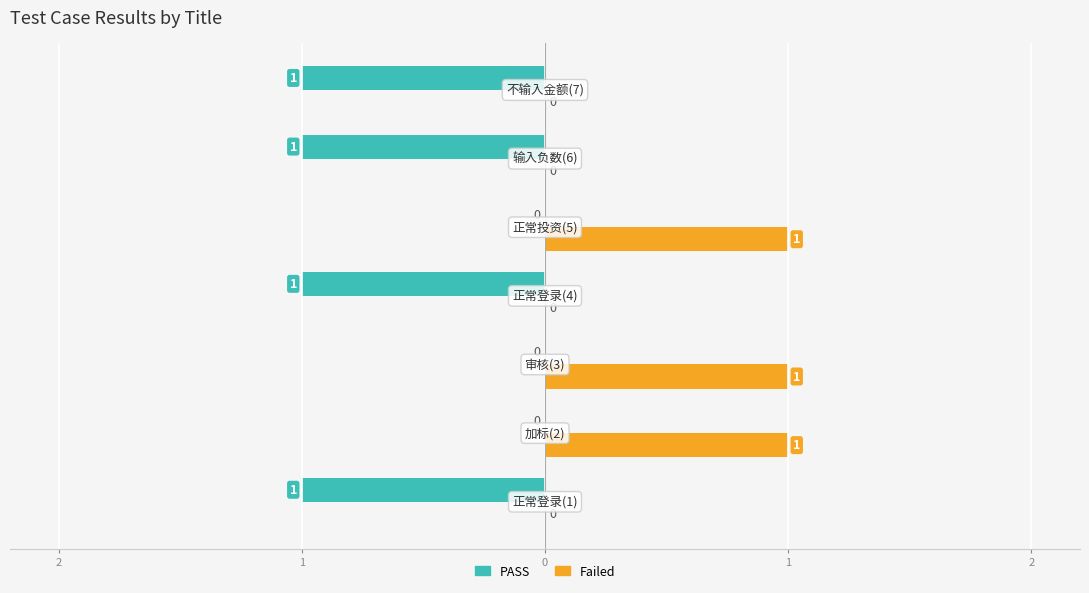

What are all the series names shown in the legend?

PASS, Failed